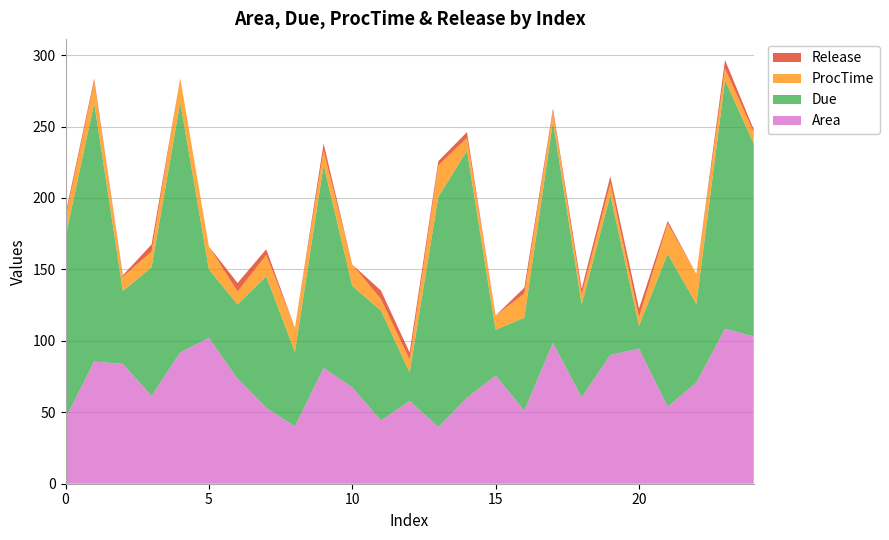

Reading right to left, what are all the values shown in this chart?

Area: 103.1	108.5	70.8	53.9	94.5	90.1	60.4	98.6	51.2	75.8	60.1	39.7	57.9	44.2	67.4	81.1	40.1	53.1	73.5	102.1	91.9	61.5	83.9	85.5	45.8
Due: 135.0	174.0	55.0	107.0	16.0	112.0	65.0	155.0	65.0	32.0	173.0	161.0	20.0	77.0	71.0	142.0	52.0	92.0	52.0	48.0	175.0	90.0	51.0	181.0	127.0
ProcTime: 8.0	8.0	21.0	21.0	6.0	8.0	7.0	7.0	17.0	10.0	9.0	22.0	9.0	8.0	15.0	10.0	17.0	15.0	9.0	16.0	17.0	11.0	10.0	15.0	13.0
Release: 2.0	6.0	0.0	2.0	6.0	5.0	4.0	2.0	4.0	0.0	4.0	3.0	5.0	6.0	0.0	5.0	0.0	4.0	6.0	0.0	0.0	5.0	1.0	2.0	3.0